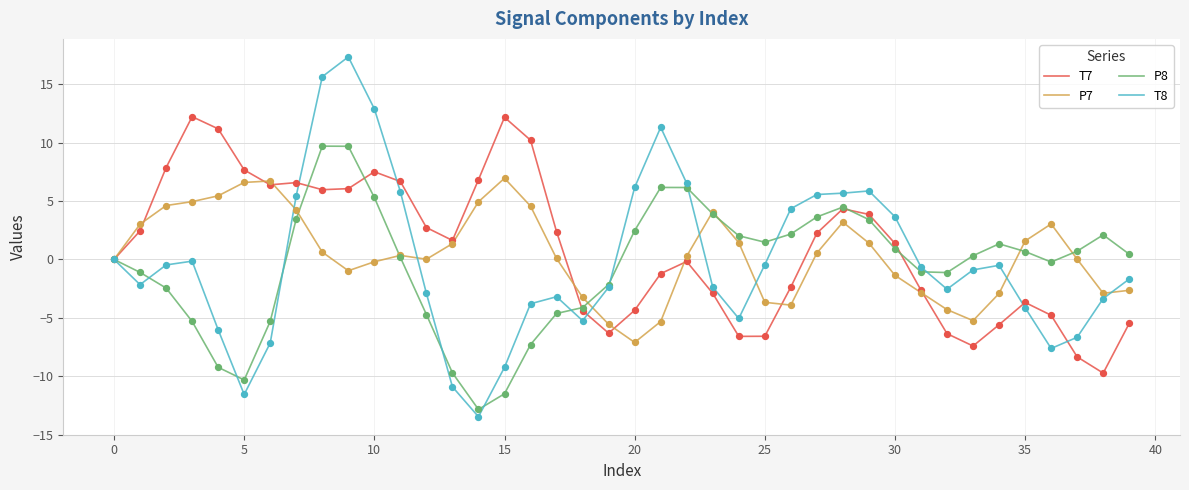

At how many categories does at least one series exceed 10?

8